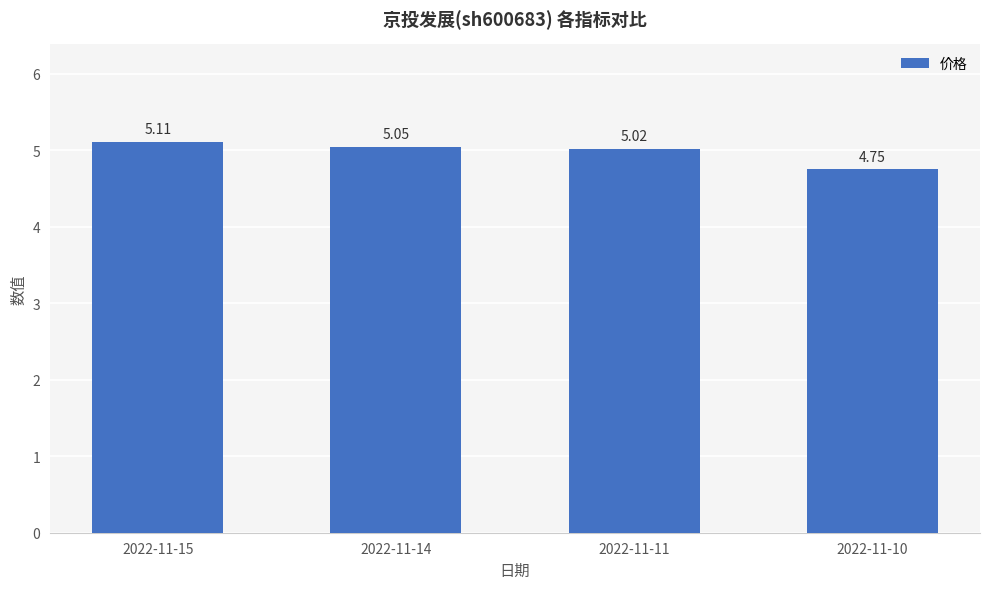

Which category has the lowest value across all series?

2022-11-10